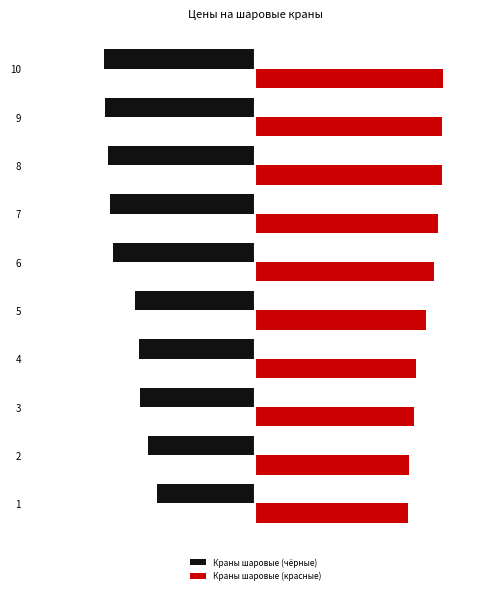

What are all the series names shown in the legend?

Краны шаровые (чёрные), Краны шаровые (красные)